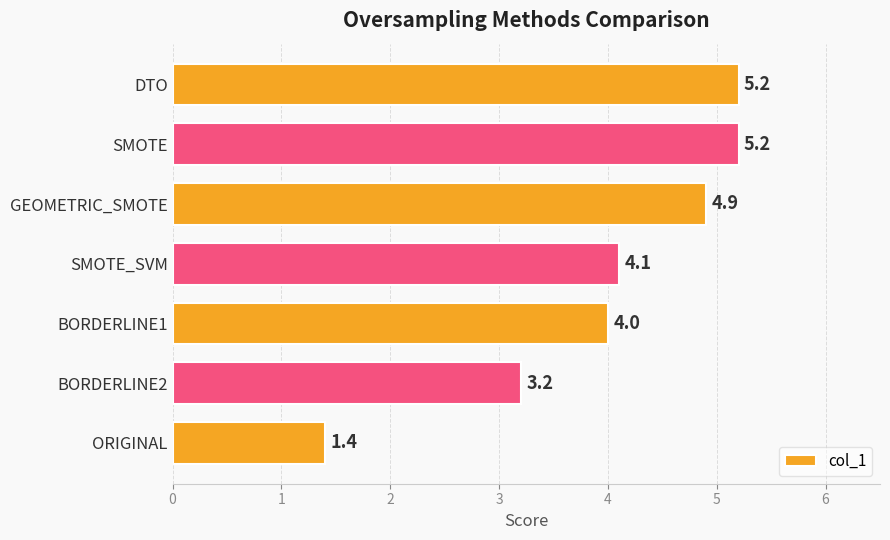

How many data points are less than 4?

2